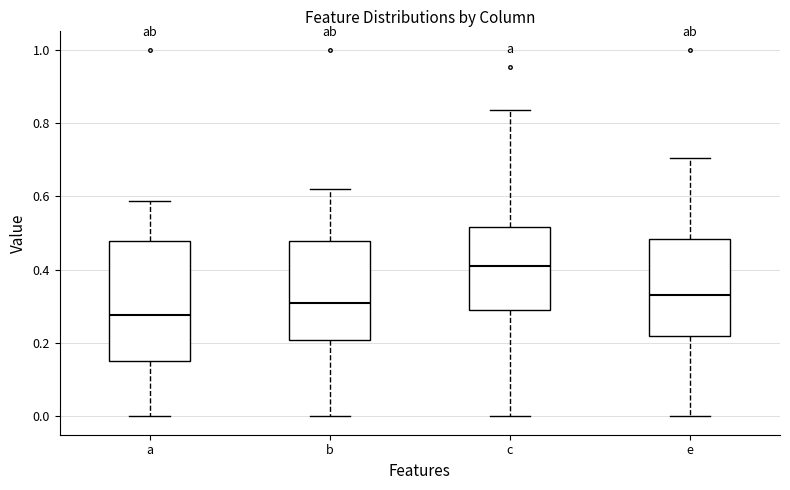

Comparing the boxes themselves (not the whiskers), which one is the tallest?

a